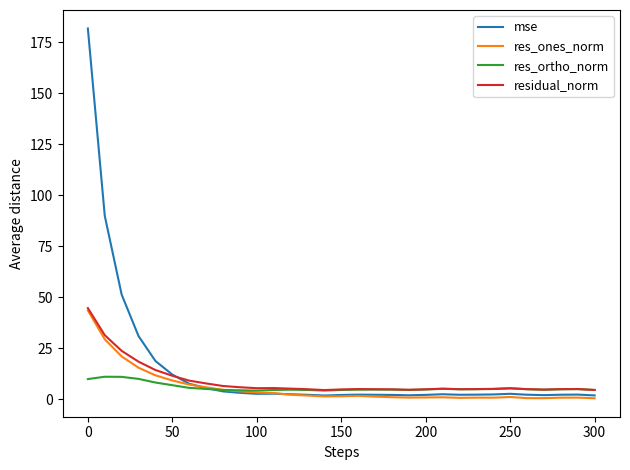

What is the greatest value displayed?

181.7